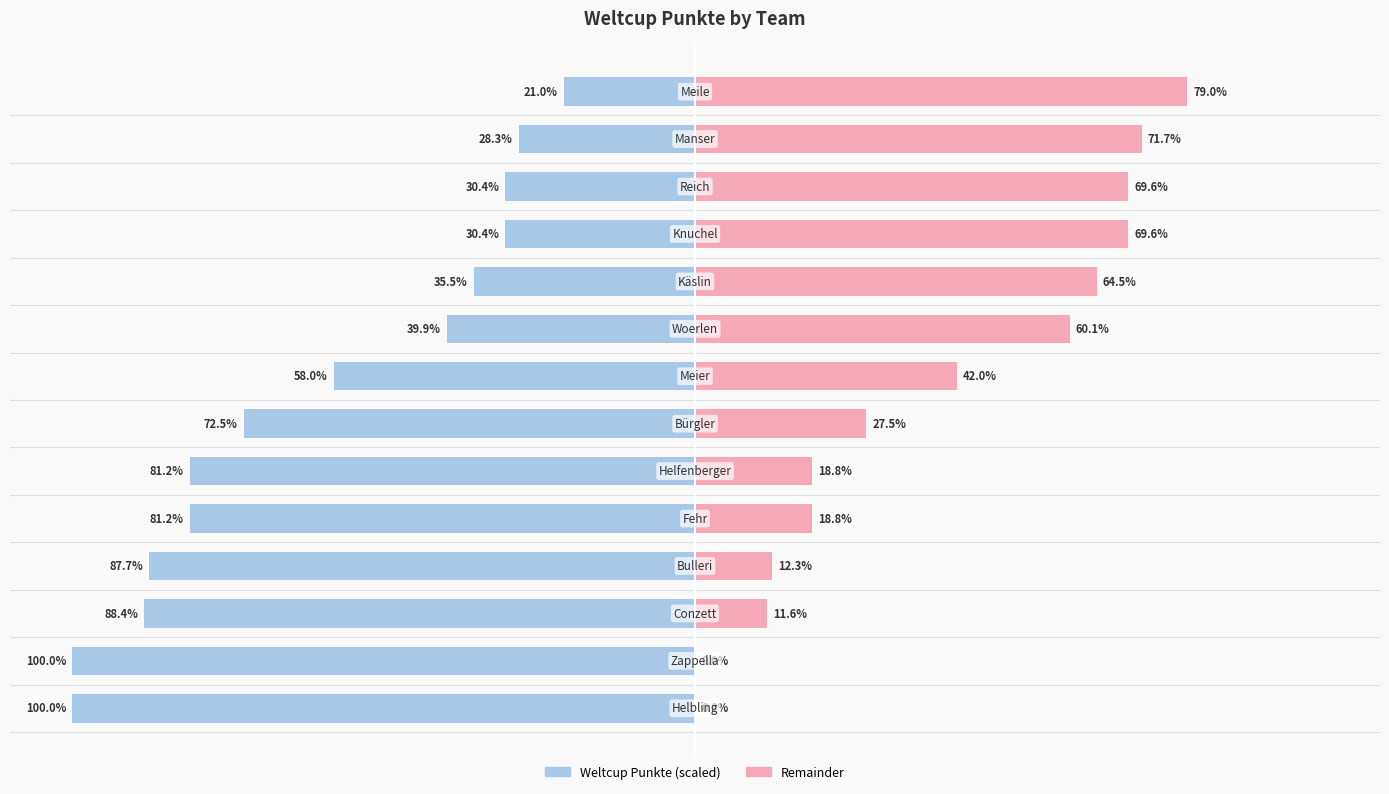

Reading left to right, transcribe all the data shown in this chart.

Weltcup Punkte (scaled): -100.0	-100.0	-88.4	-87.7	-81.2	-81.2	-72.5	-58.0	-39.9	-35.5	-30.4	-30.4	-28.3	-21.0
Remainder: 0.0	0.0	11.6	12.3	18.8	18.8	27.5	42.0	60.1	64.5	69.6	69.6	71.7	79.0